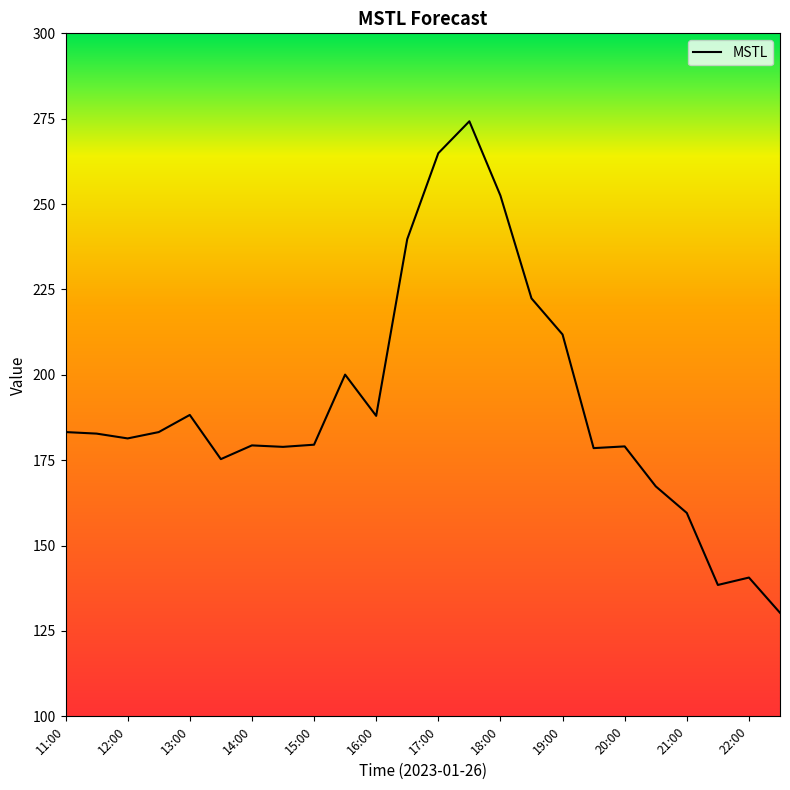

What is the difference between the maximum and minimum values?

143.9